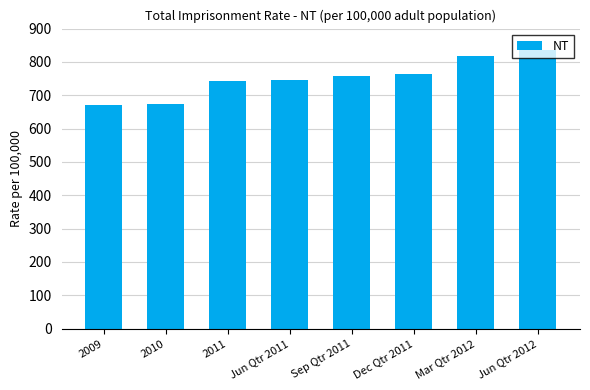

What is the change in value from 2009 to 2011?

+73.2